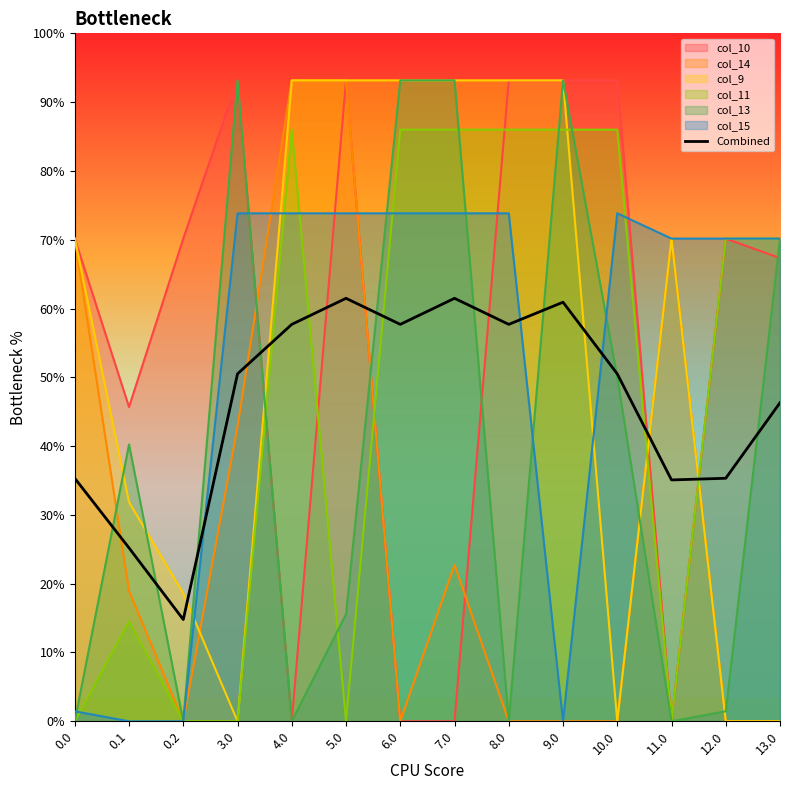

Approximately how many times larger is the value at 5.0 compared to 4.0?

1.1